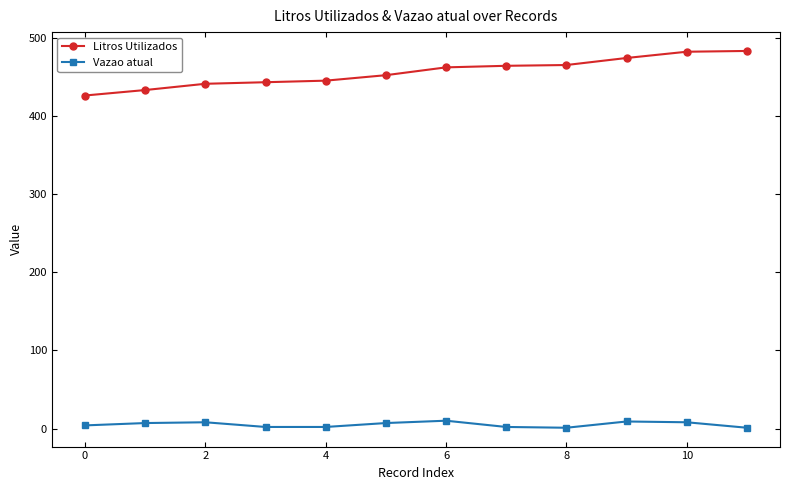

List the series in order of their overall mean, highest first.

Litros Utilizados, Vazao atual